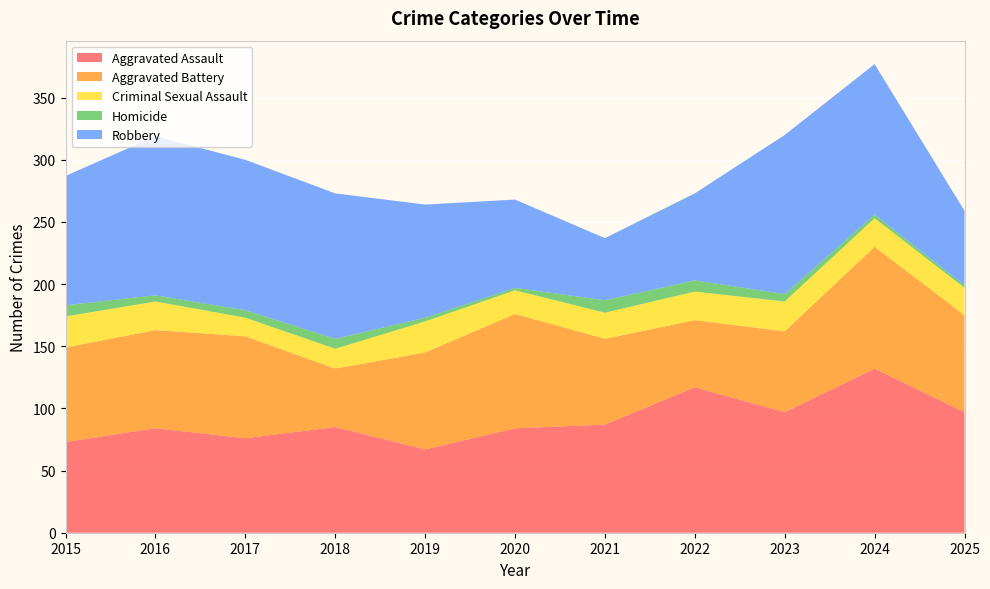

Reading right to left, what are all the values shown in this chart?

Aggravated Assault: 97	132	97	117	87	84	67	85	76	84	73
Aggravated Battery: 78	98	65	54	69	92	78	47	82	79	76
Criminal Sexual Assault: 22	23	24	23	21	19	25	16	15	23	25
Homicide: 2	3	6	9	10	2	3	8	6	5	9
Robbery: 60	121	128	70	50	71	91	117	121	128	104